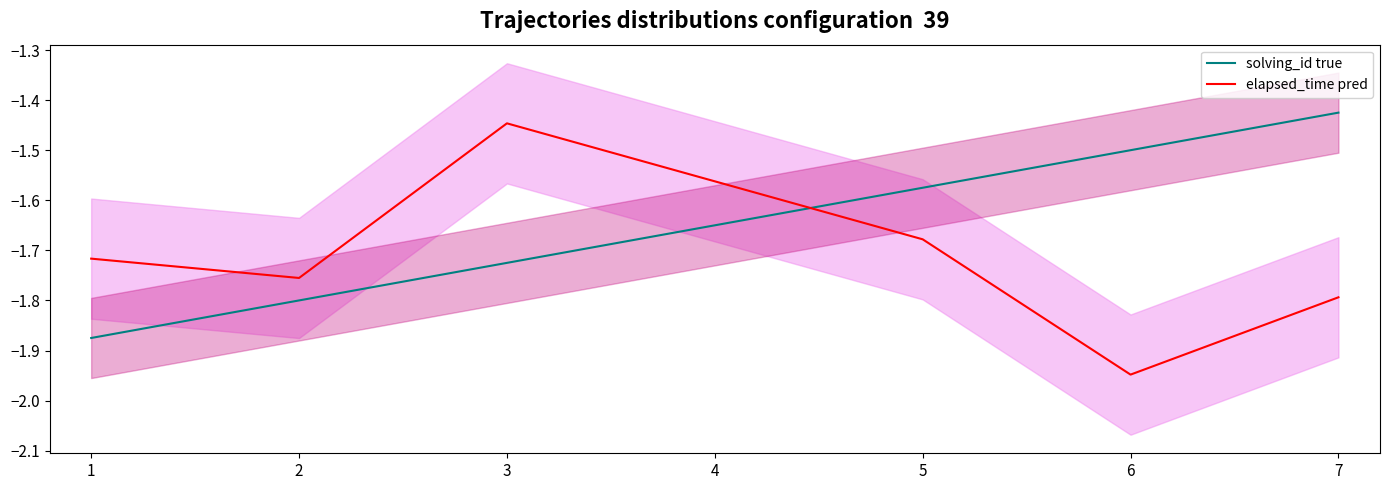

The value of solving_id true at 2 is -1.0. True or false?

False